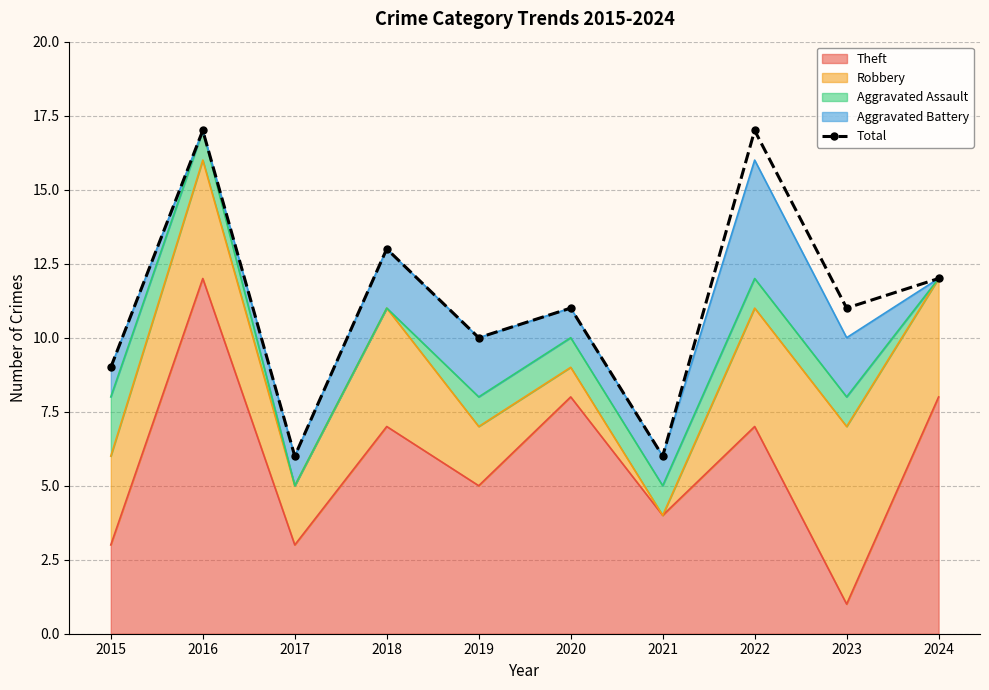

Rank the categories by value from lowest to highest.

2017, 2021, 2015, 2019, 2020, 2023, 2024, 2018, 2016, 2022